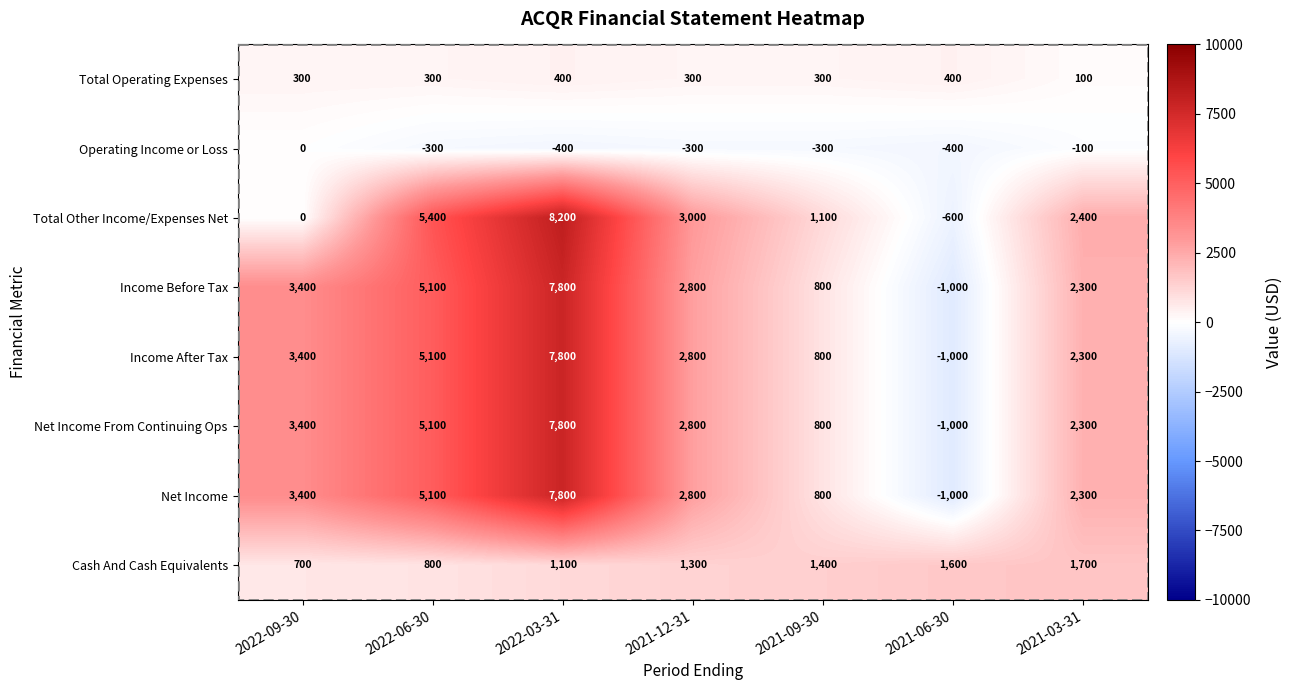

Rank the categories by Cash And Cash Equivalents value from lowest to highest.

2022-09-30, 2022-06-30, 2022-03-31, 2021-12-31, 2021-09-30, 2021-06-30, 2021-03-31